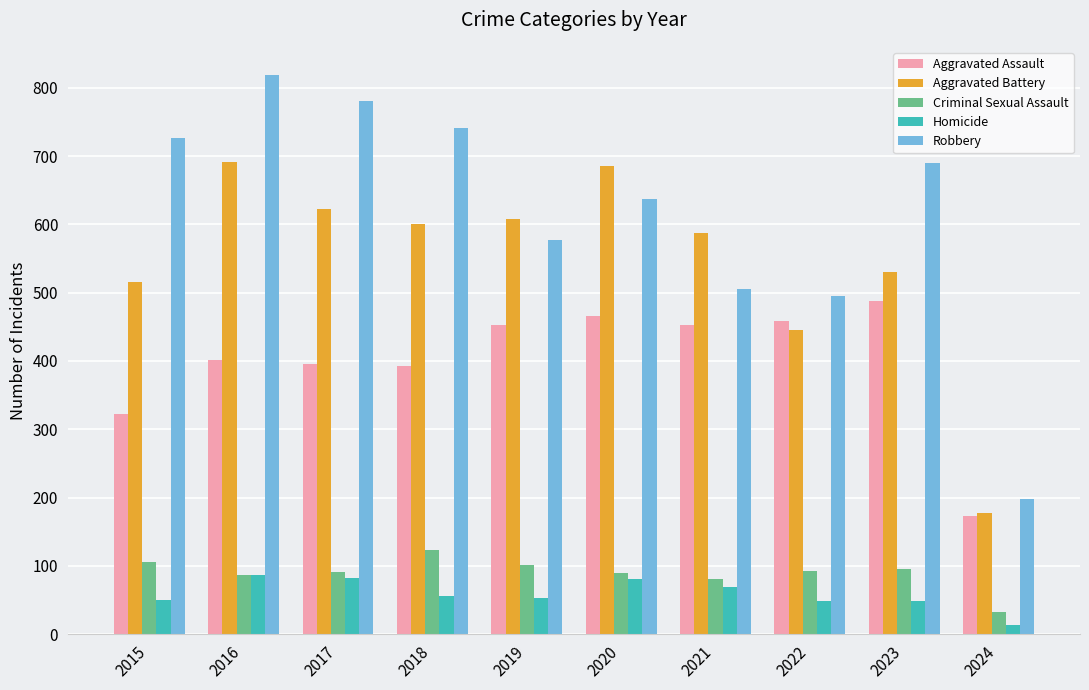

Rank the series by their maximum value, from lowest to highest.

Homicide, Criminal Sexual Assault, Aggravated Assault, Aggravated Battery, Robbery